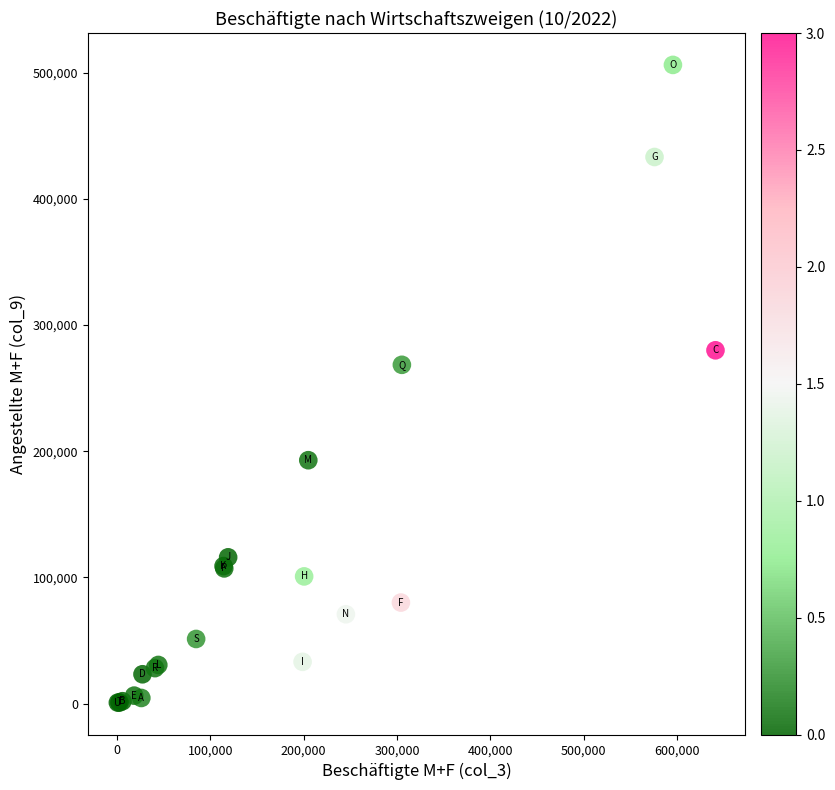

What Y value in the scatter plot is closest to 253522?

268534